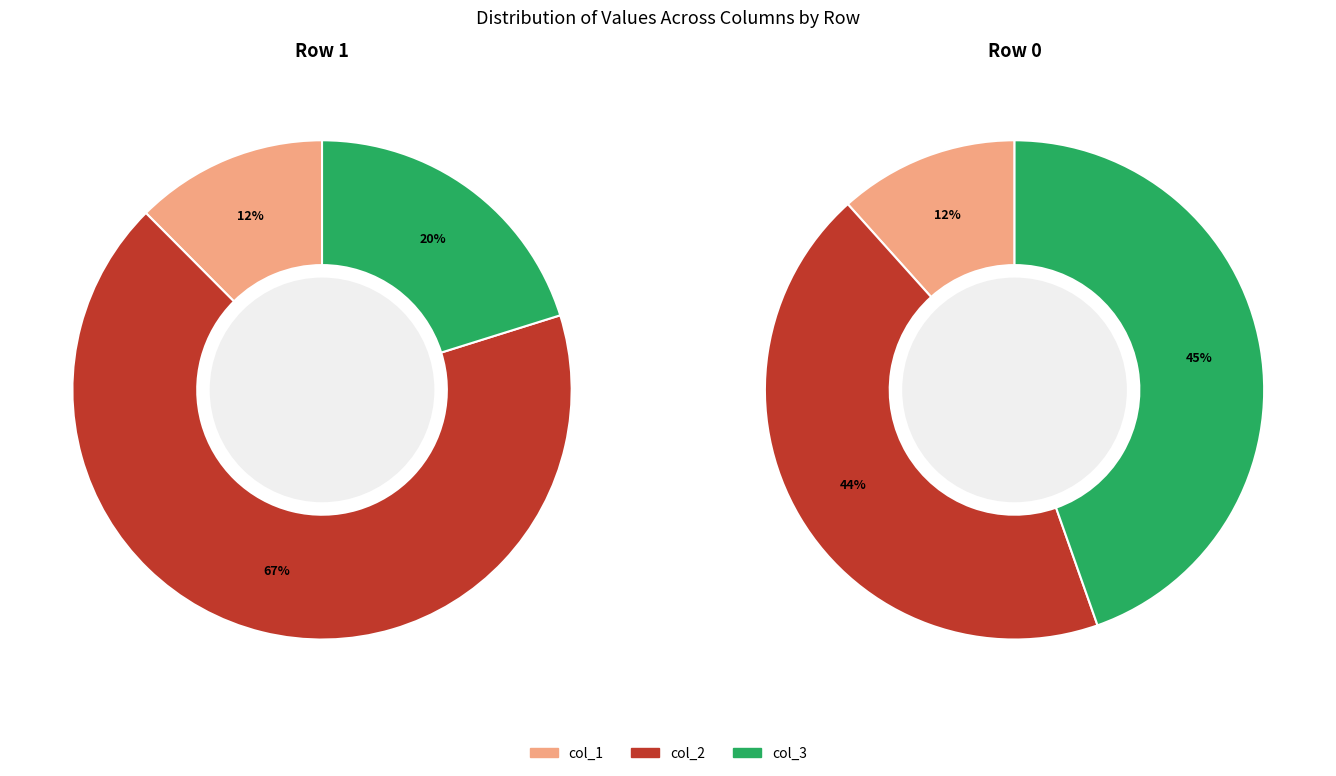

What is the smallest slice in the pie chart?

col_1